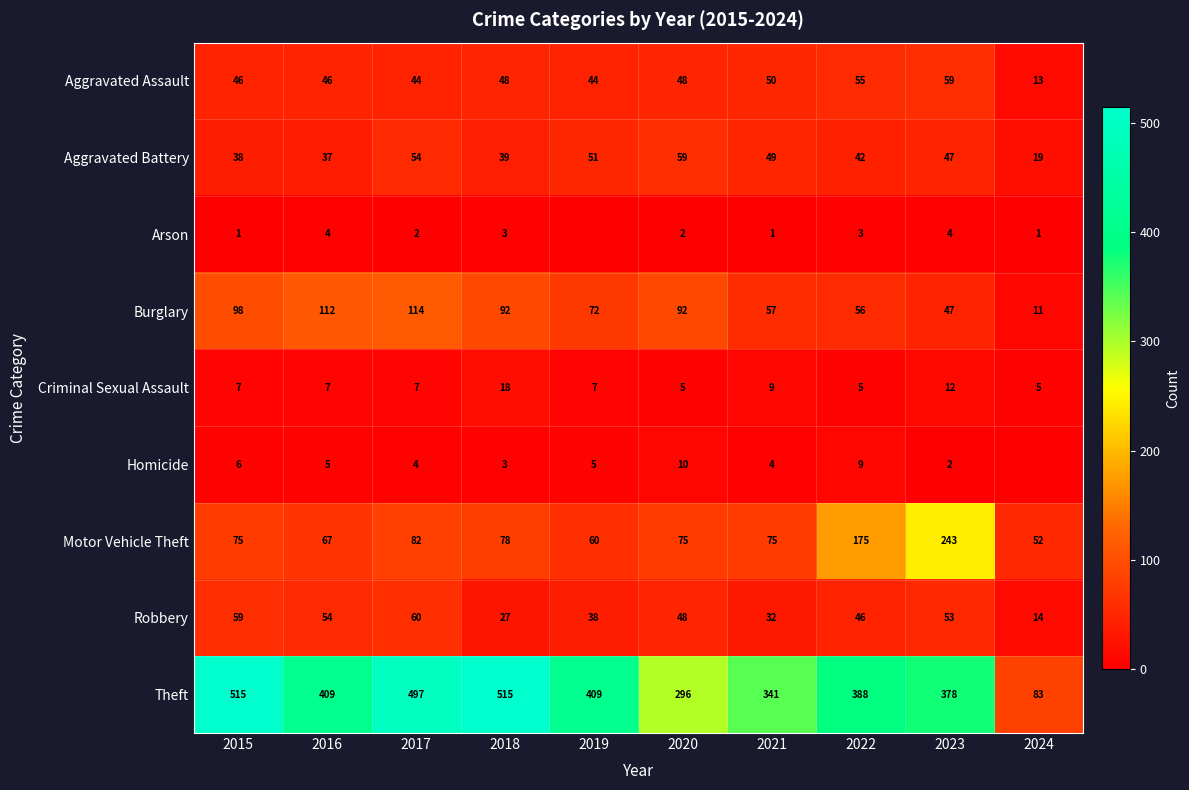

Is the value of Motor Vehicle Theft at 2016 greater than the value of Criminal Sexual Assault at 2024?

Yes